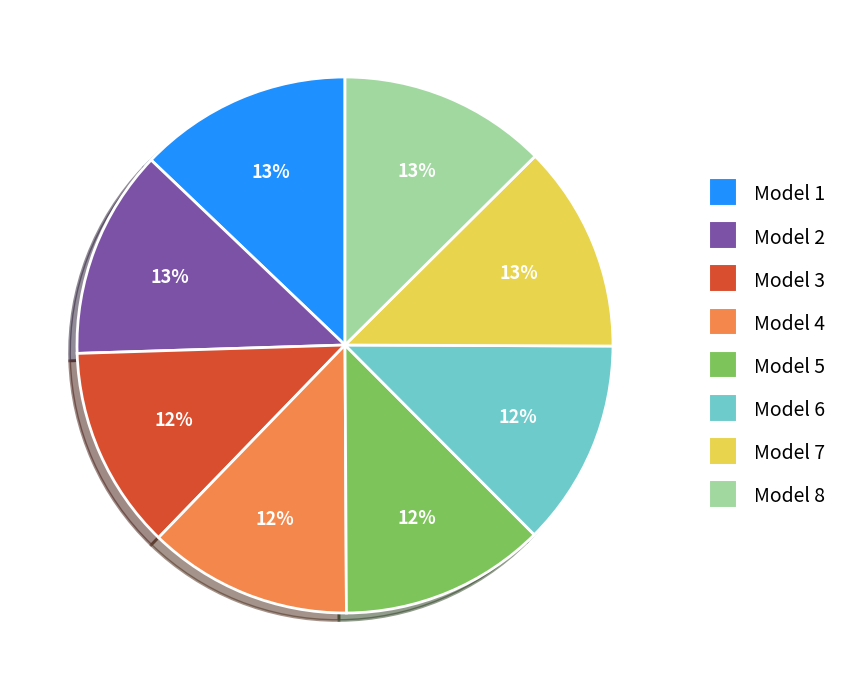

Is the sum of Model 2 and Model 5 greater than half?

No